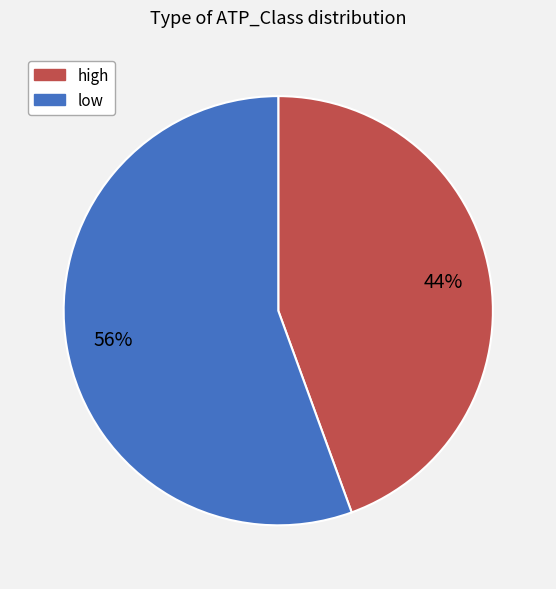

How many segments does this pie chart have?

2